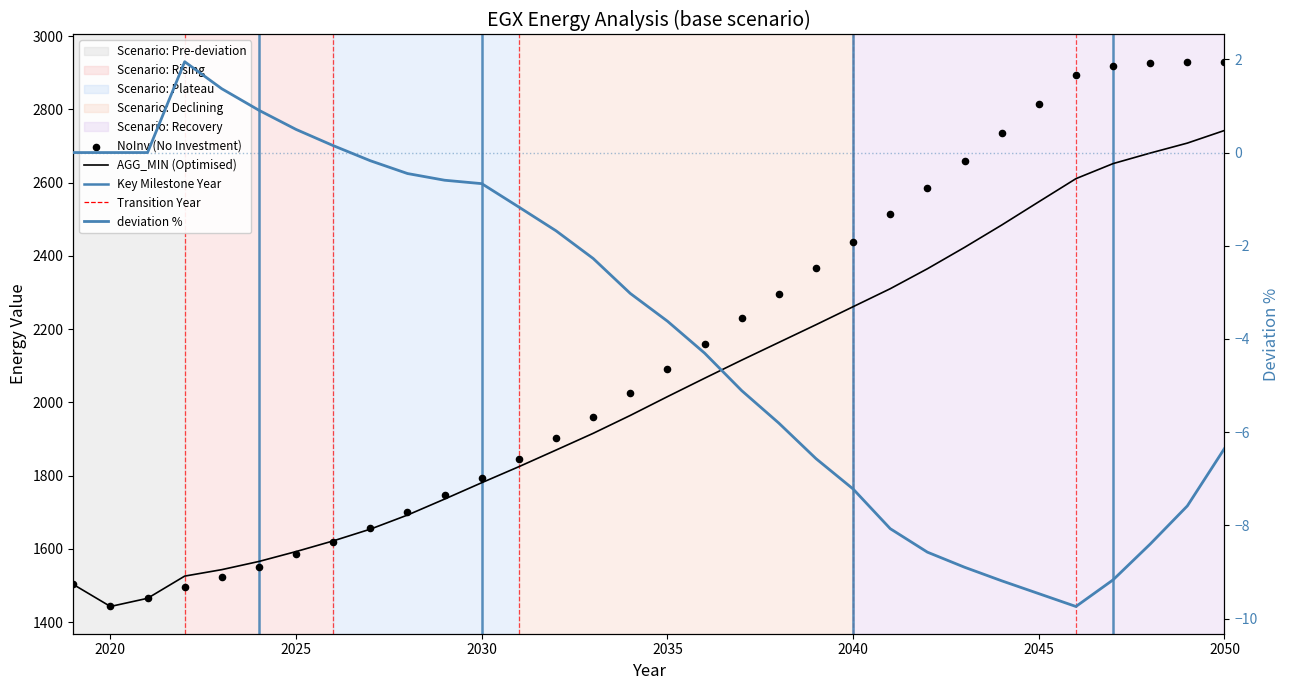

Which series has the largest Y range (max minus min)?

NoInv (No Investment)